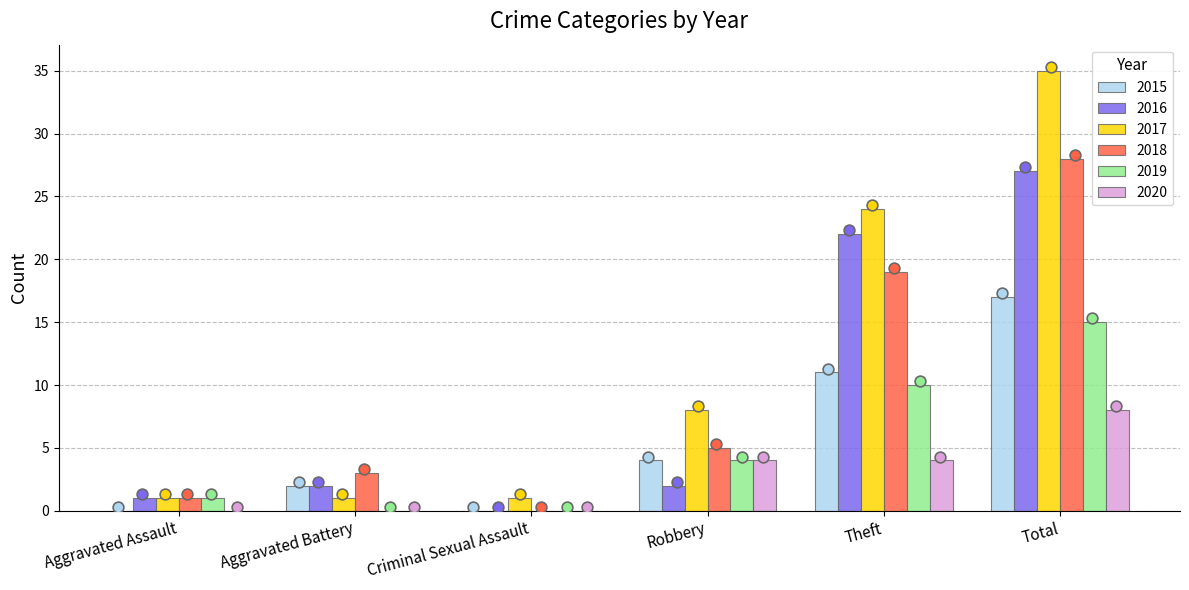

What is the total value across all series at Robbery?

27